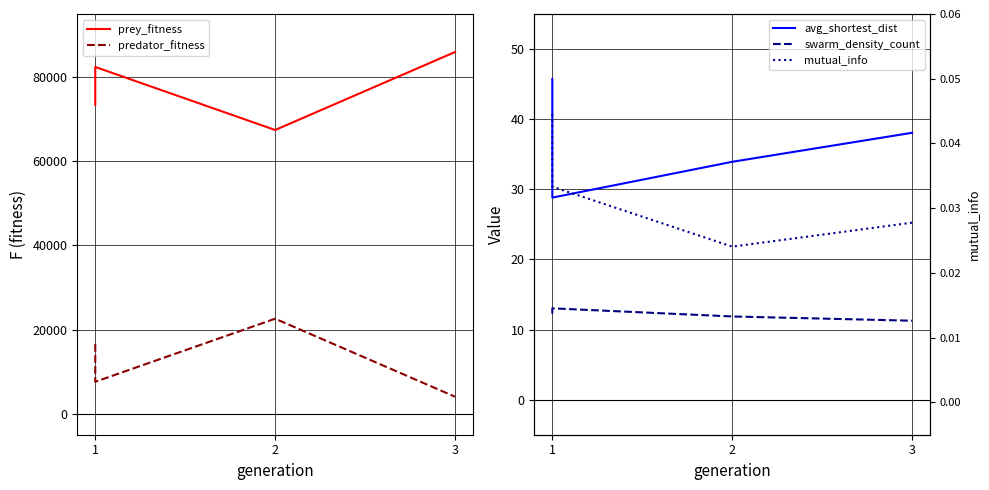

Which series has the largest range (max minus min)?

prey_fitness